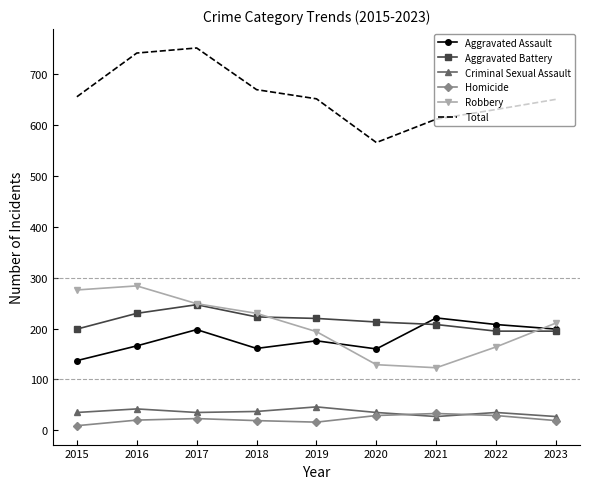

The value of Aggravated Battery at 2019 is 369. True or false?

False